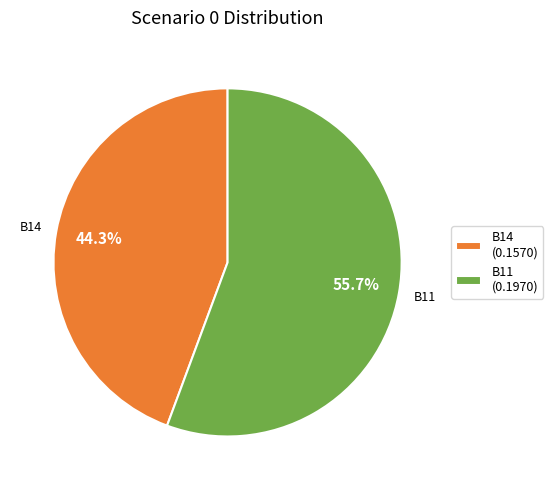

Which slice represents more than half of the pie?

B11 (0.1970)